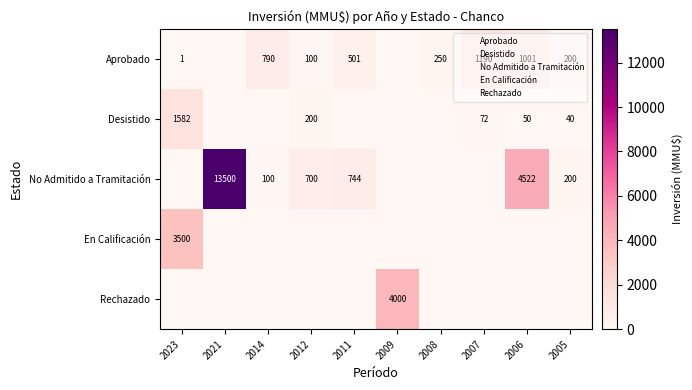

List the labels in order of Rechazado value, largest first.

2009, 2023, 2021, 2014, 2012, 2011, 2008, 2007, 2006, 2005